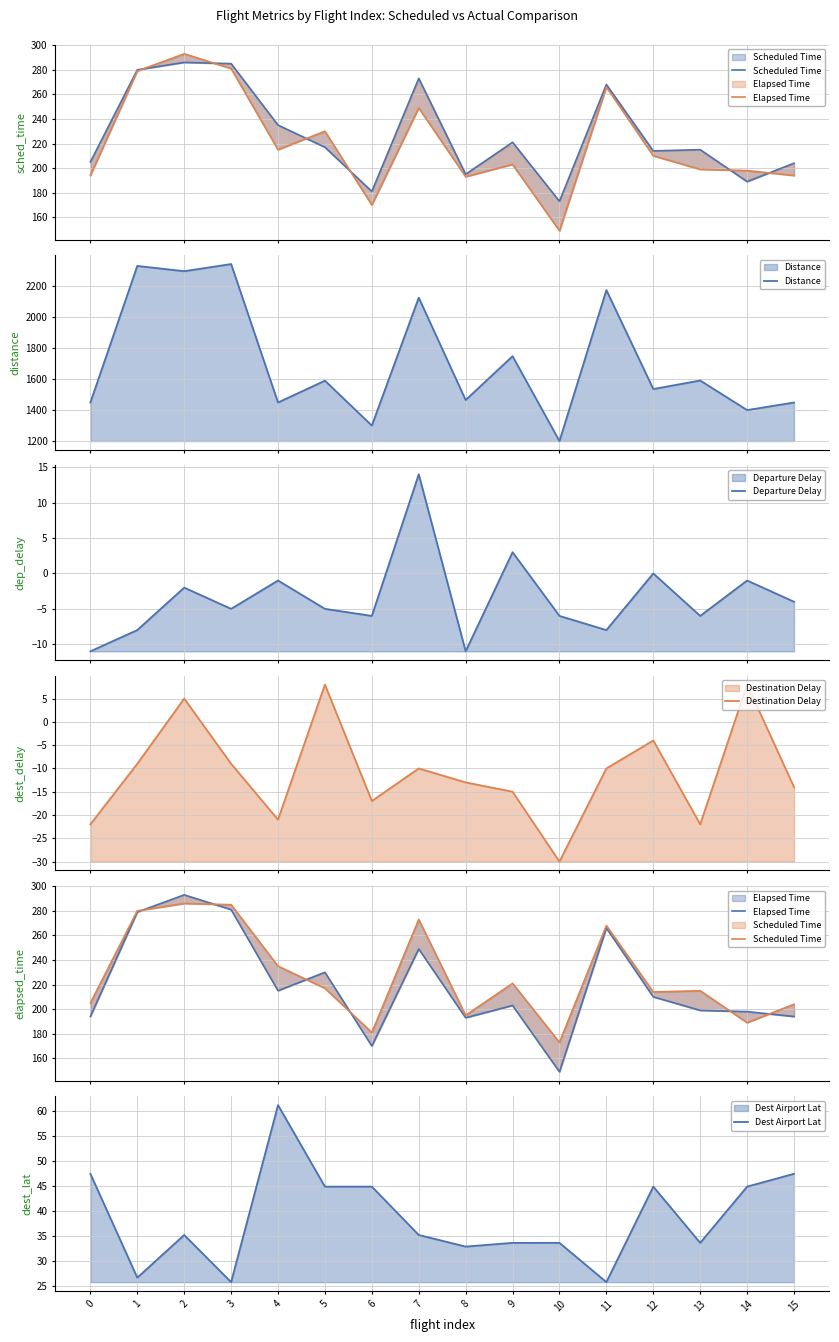

What is the value of the Dest Airport Lat point at the 3rd from the left?

35.2